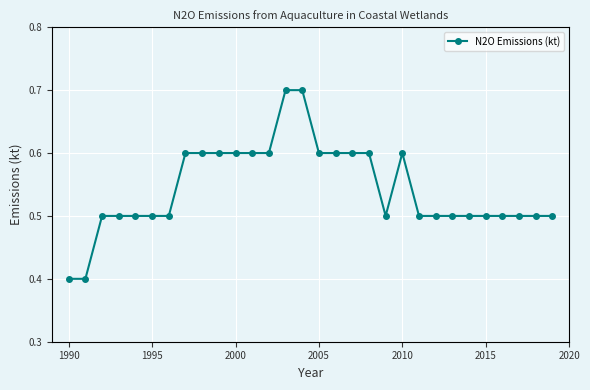

How many values are between 0 and 1?

30